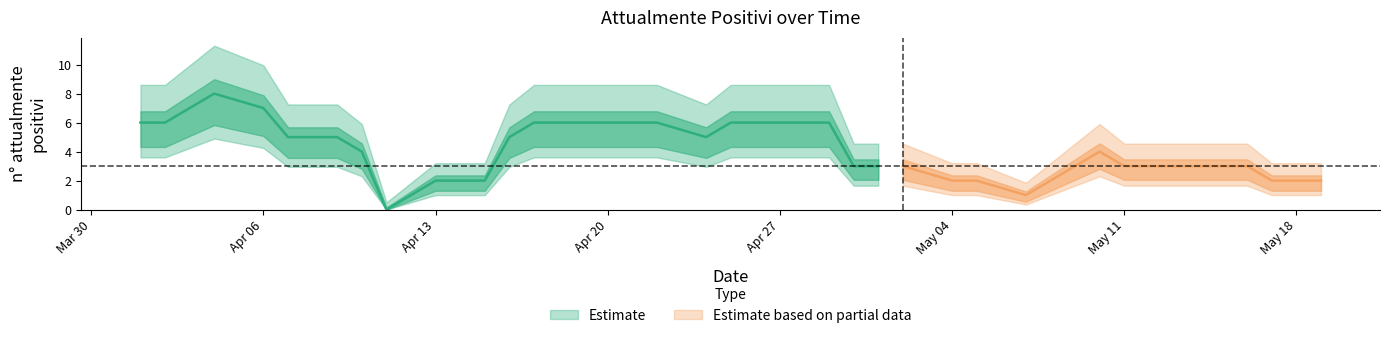

What is the ratio of the value at 2020-04-04 to the value at 2020-04-28?

1.3